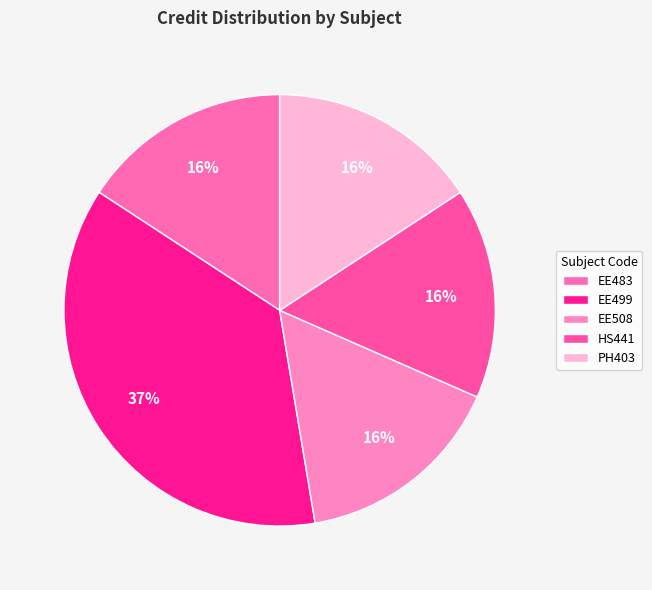

Rank the categories by value from lowest to highest.

EE483, EE508, HS441, PH403, EE499